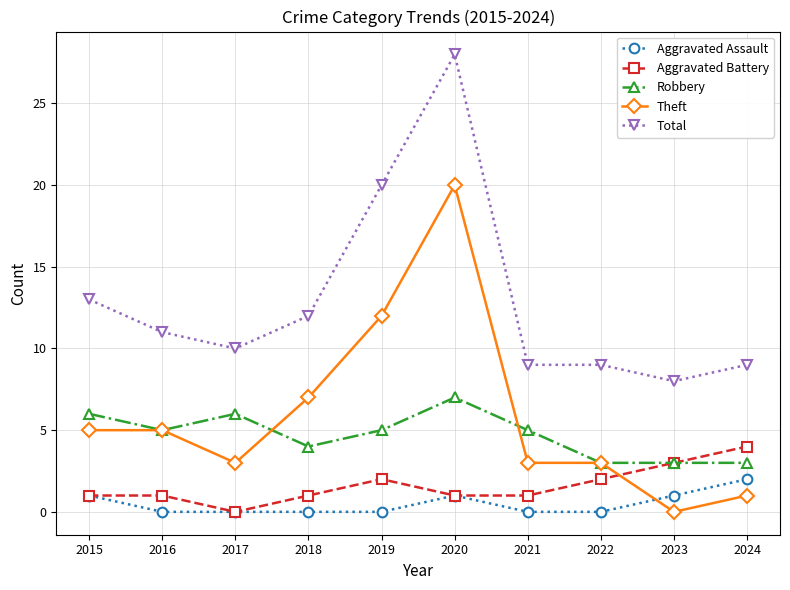

At which category does Total reach its first local valley?

2017